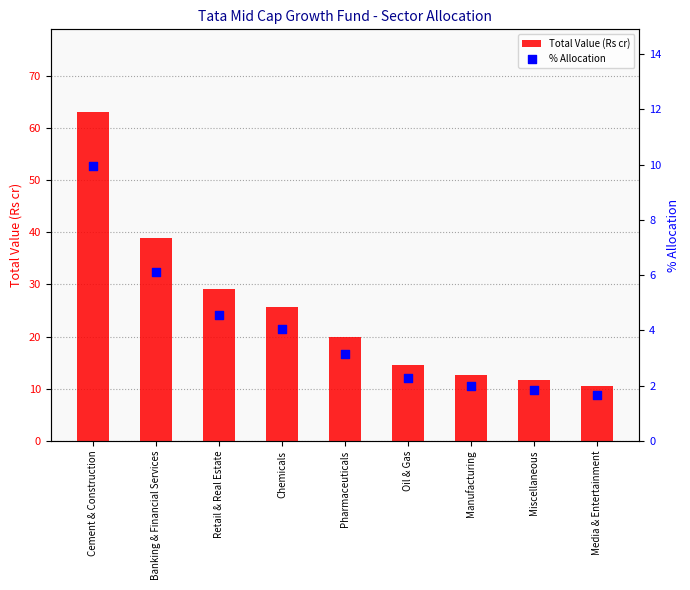

Which series has the largest Y range (max minus min)?

Total Value (Rs cr)